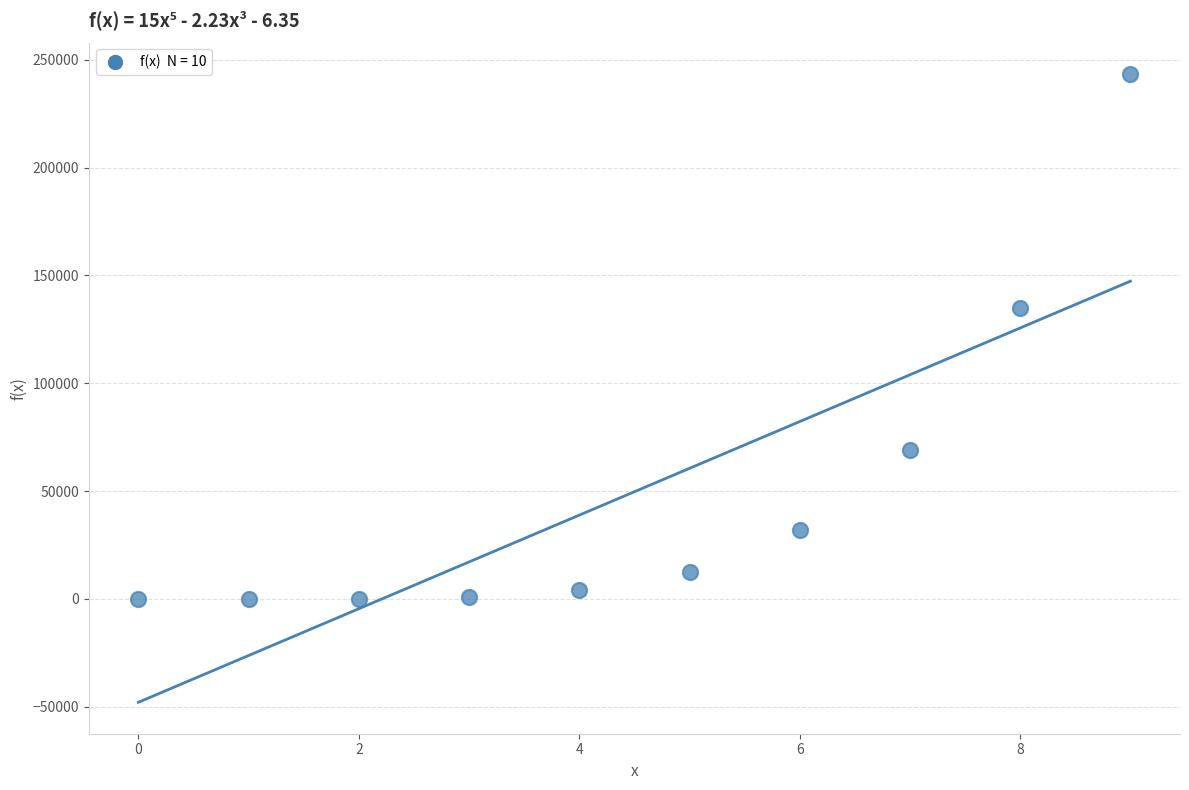

What Y value in the scatter plot is closest to 121707?

134839.1